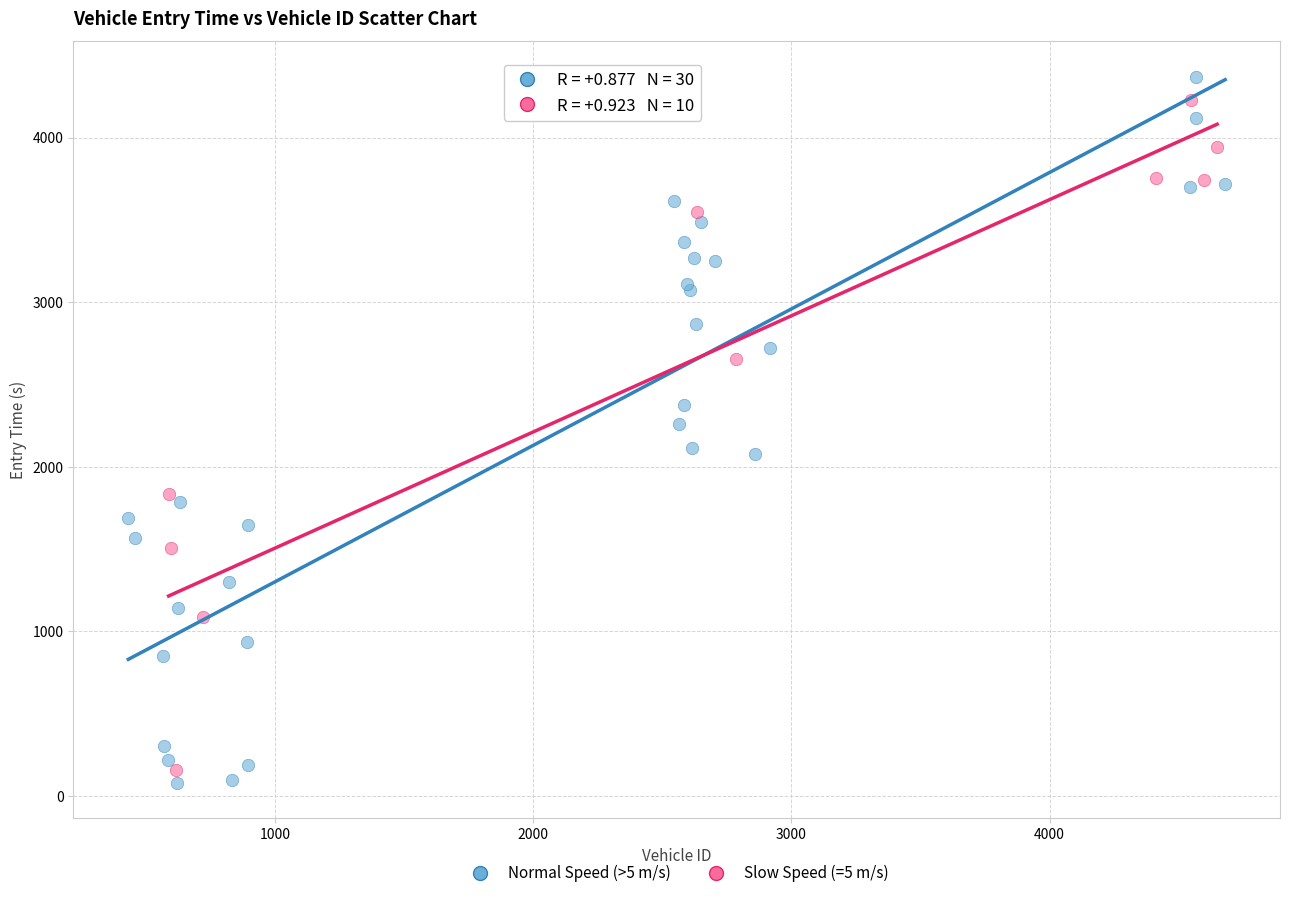

Which series contains the lowest Y value?

Normal Speed (>5 m/s)